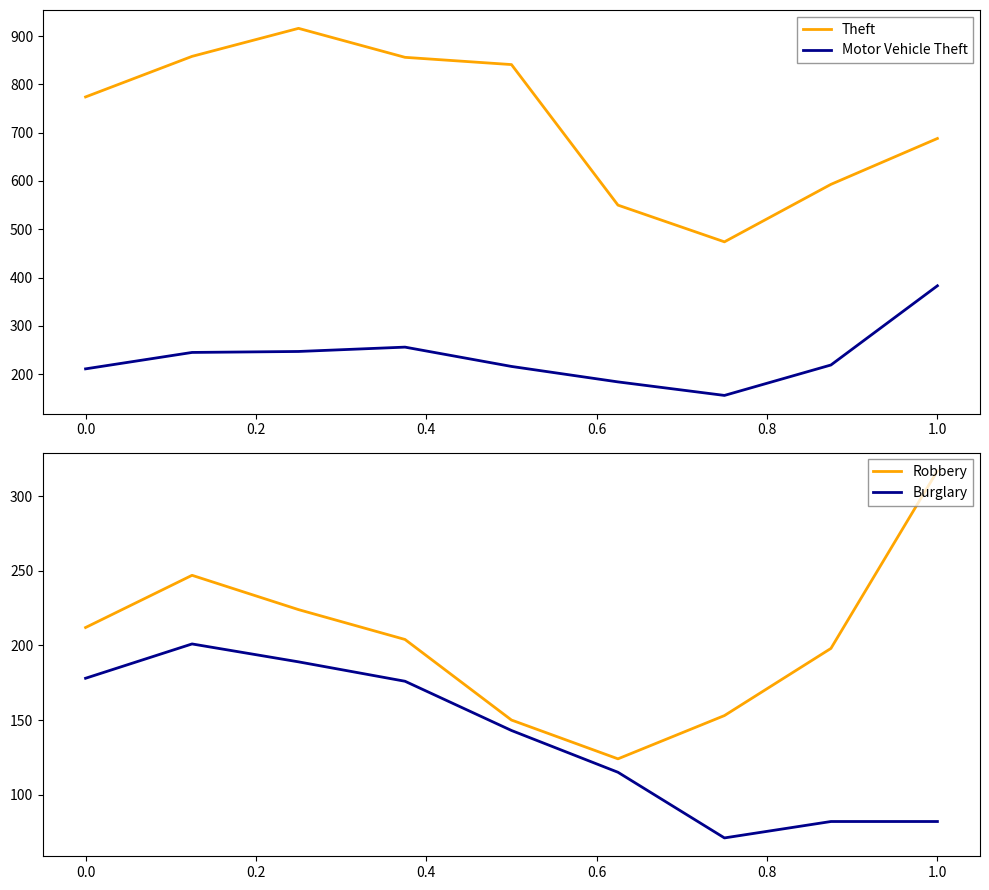

What is the value of the Motor Vehicle Theft point at the 7th from the left?

156